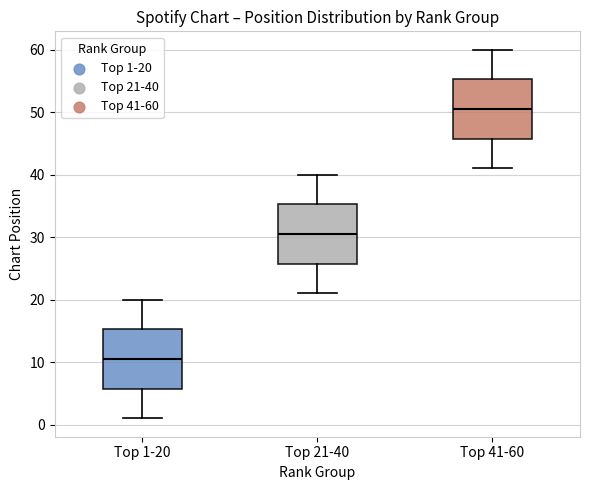

Where is the lower edge of the box for Top 21-40 on the y-axis? The values are not printed on the chart, so give them approximately, as read against the axis.

26